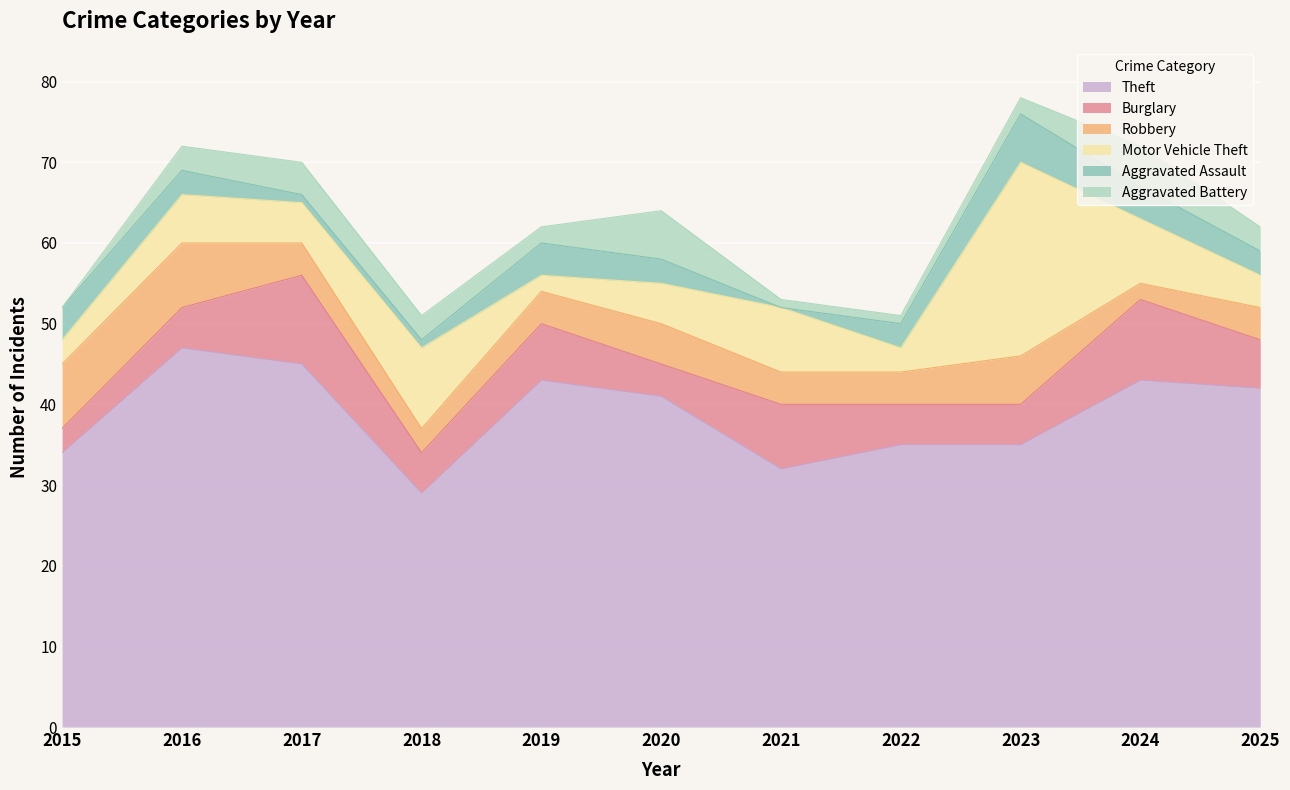

True or false: Theft has a value of 32 at 2021.

True